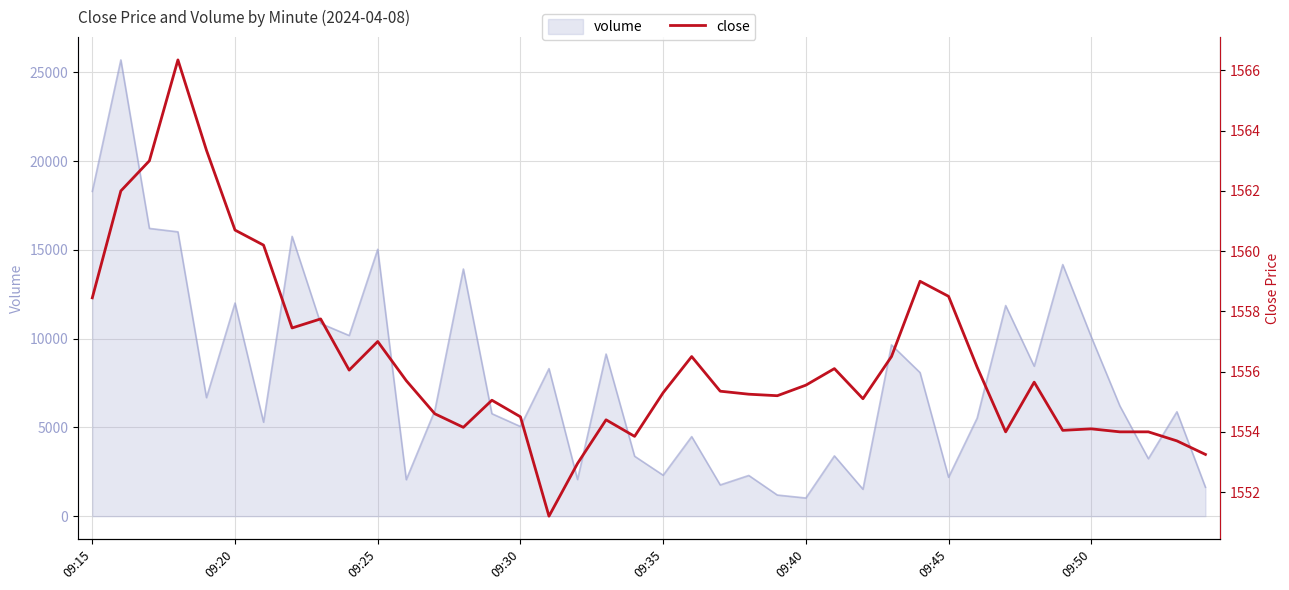

What is the difference between the maximum and minimum values?

15.1